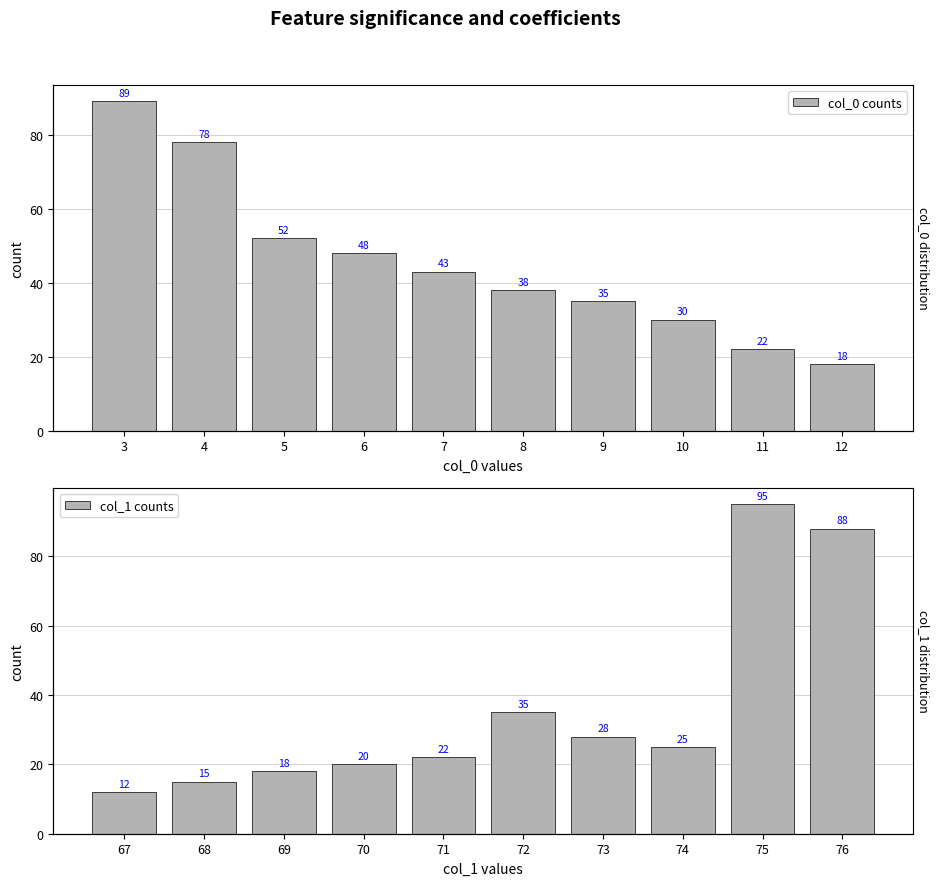

Which series has the widest spread of values?

col_1 counts